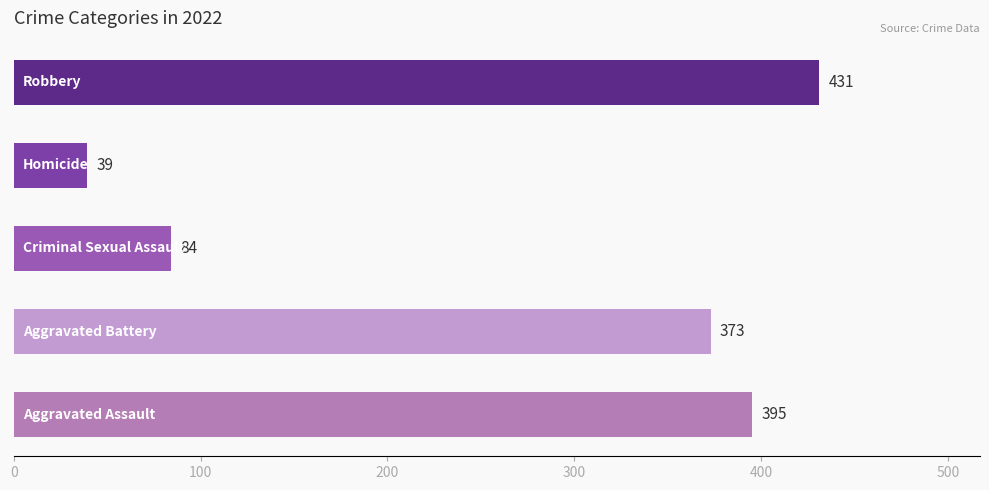

True or false: Aggravated Battery has a value of 153 at 2016.

False